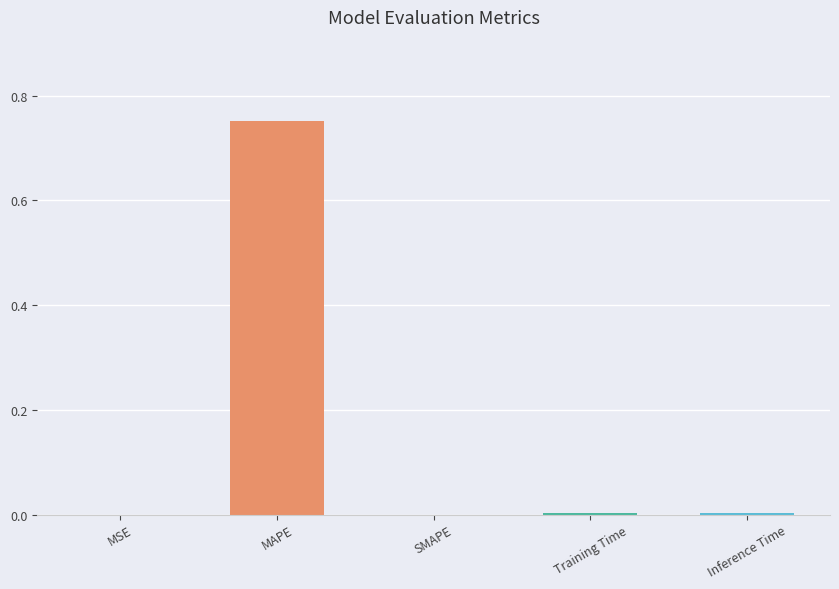

True or false: the data shows 0.0 at SMAPE.

True